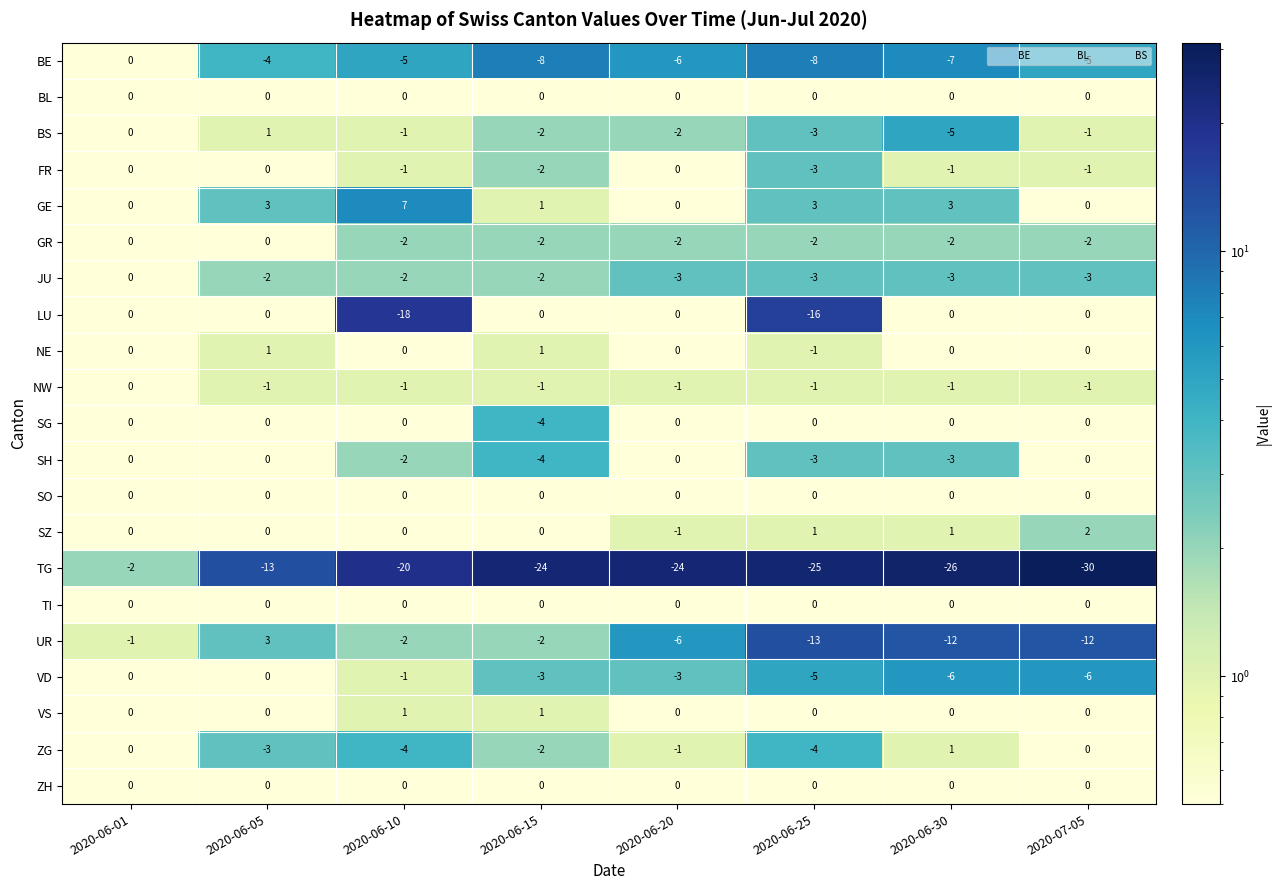

What is the total value across all series at 2020-06-25?

-83